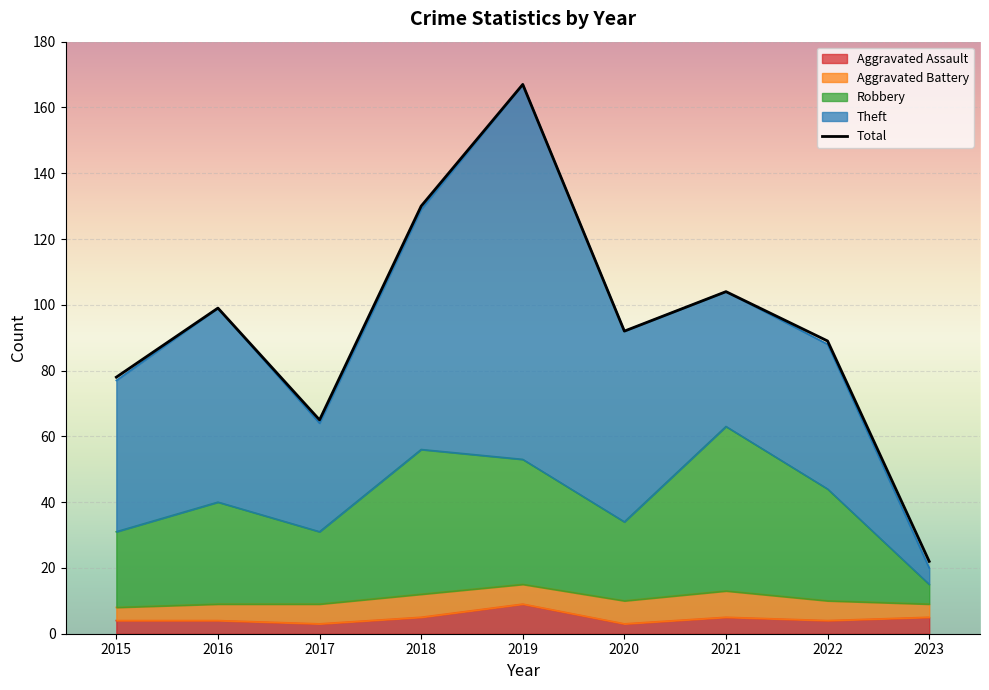

Reading left to right, list all the values displayed in this chart.

78	99	65	130	167	92	104	89	22